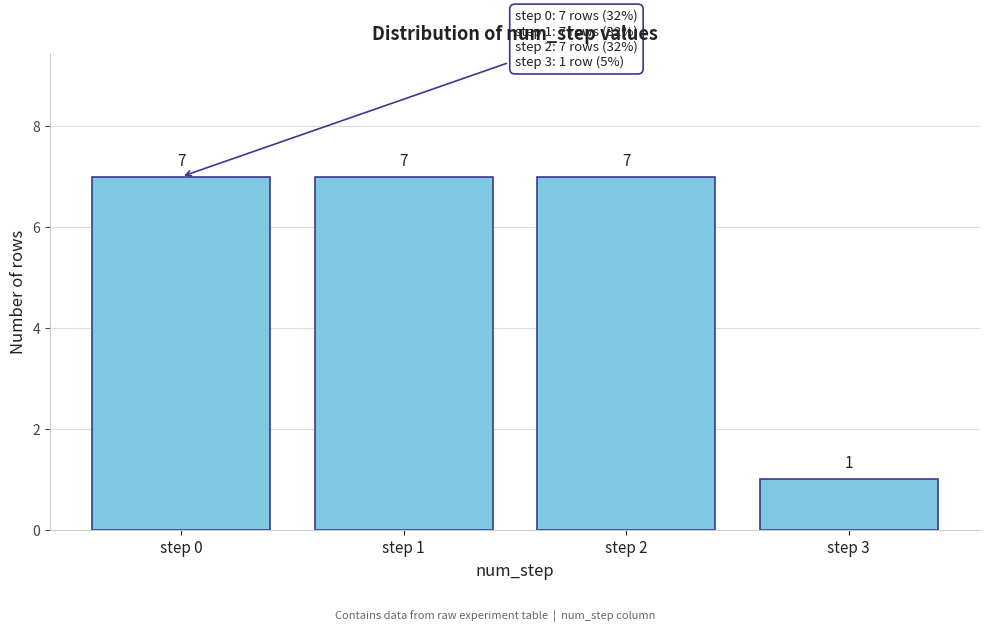

Reading right to left, extract all data points from this chart.

1	7	7	7